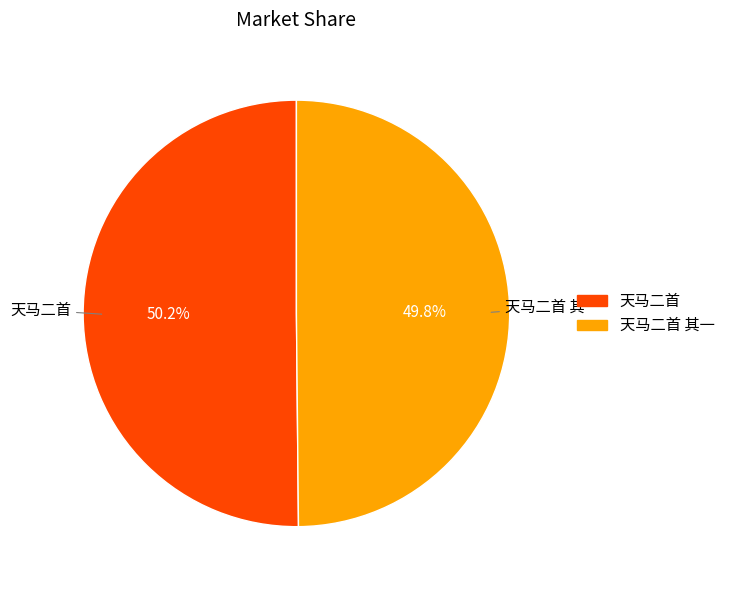

What is the ratio of the value at 天马二首 to the value at 天马二首 其一?

1.0